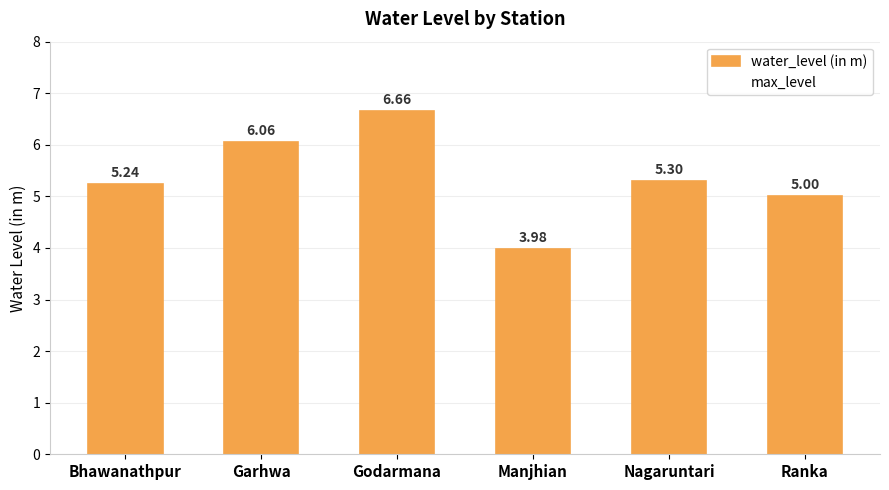

Rank the categories by value from lowest to highest.

Manjhian, Ranka, Bhawanathpur, Nagaruntari, Garhwa, Godarmana